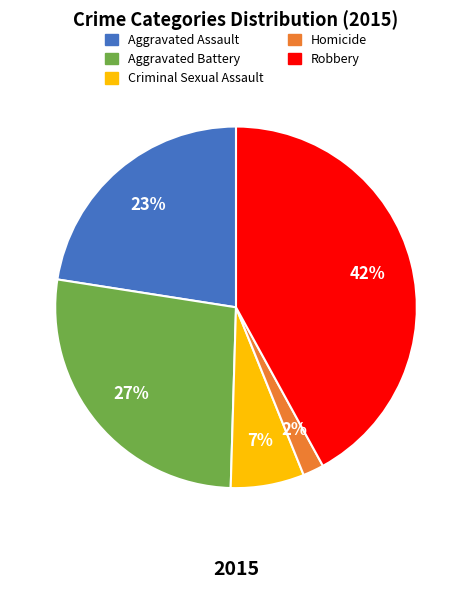

Is there a majority slice in this chart?

No